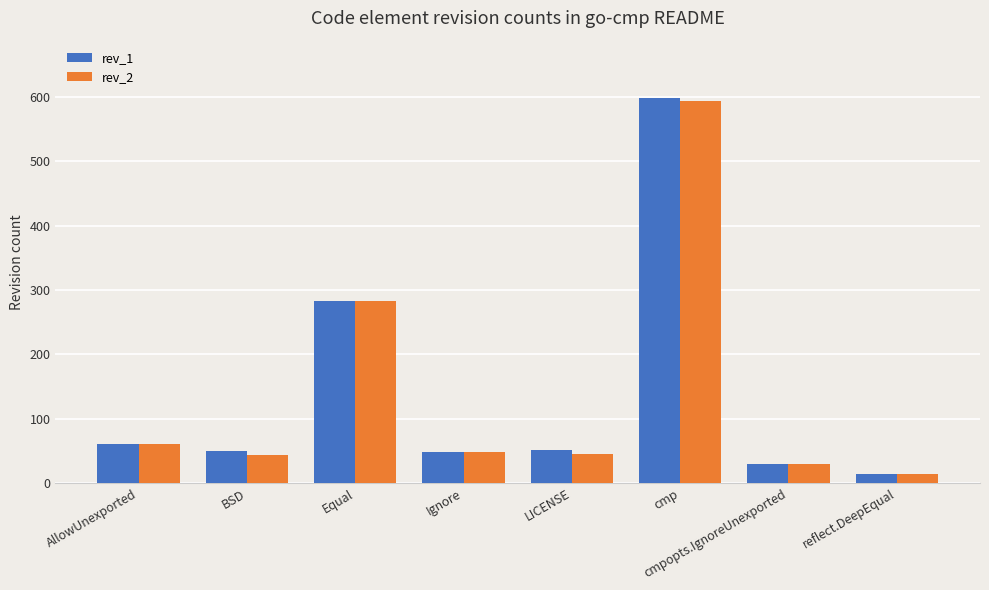

Are the bars horizontal?

No